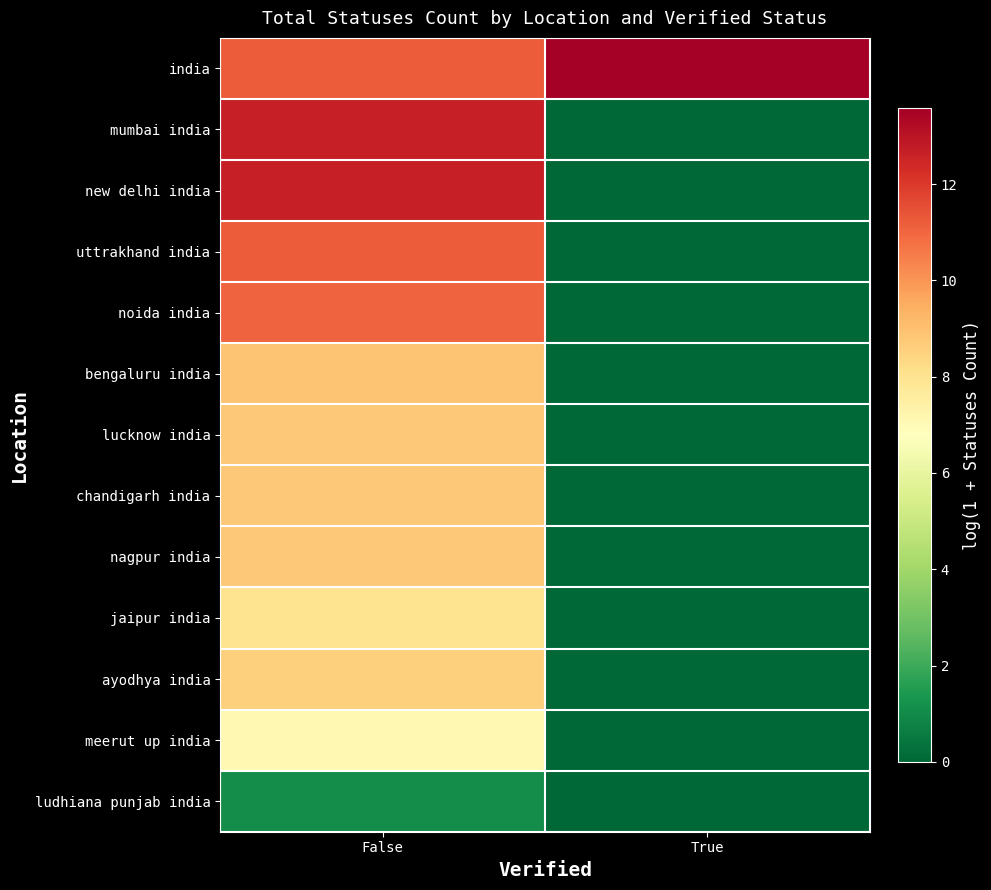

At which category is the sum across all series the highest?

False